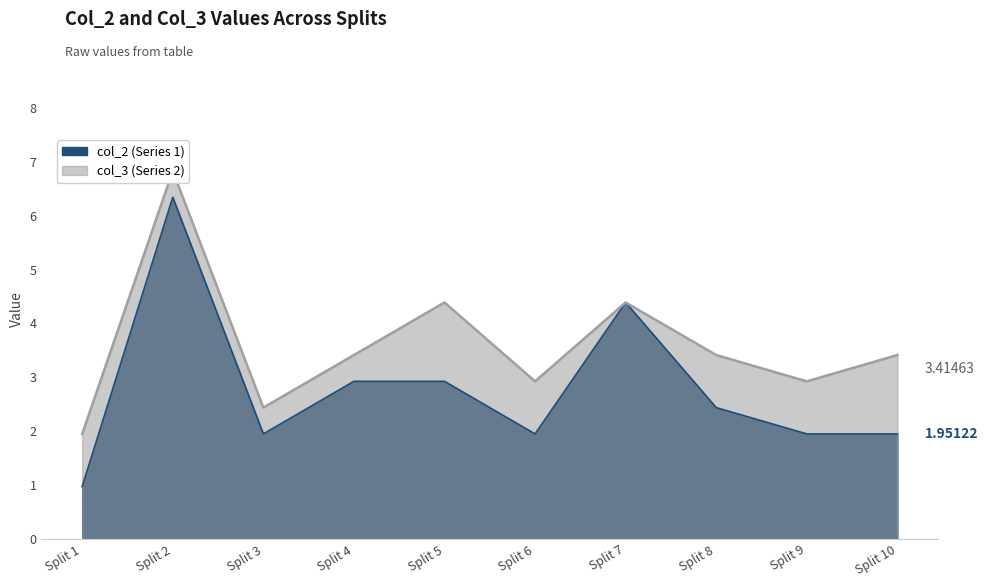

What is the sum of the col_3 values at Split 2 and Split 1?

8.8